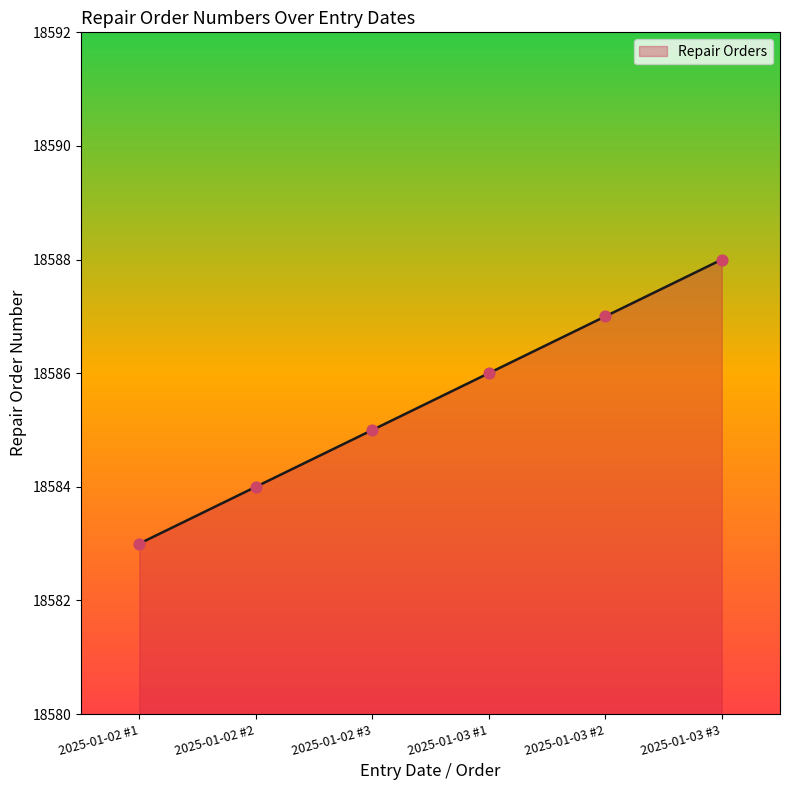

What is the change in value from 2025-01-02 #2 to 2025-01-03 #3?

+4